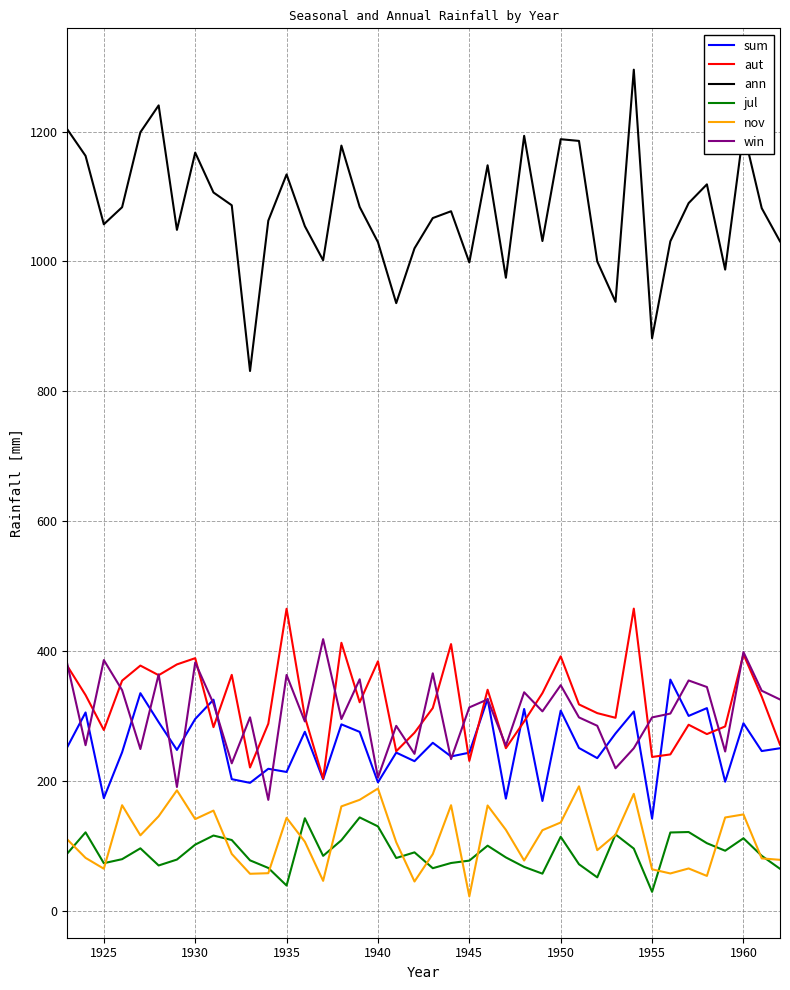

Which series has the largest total across all categories?

ann